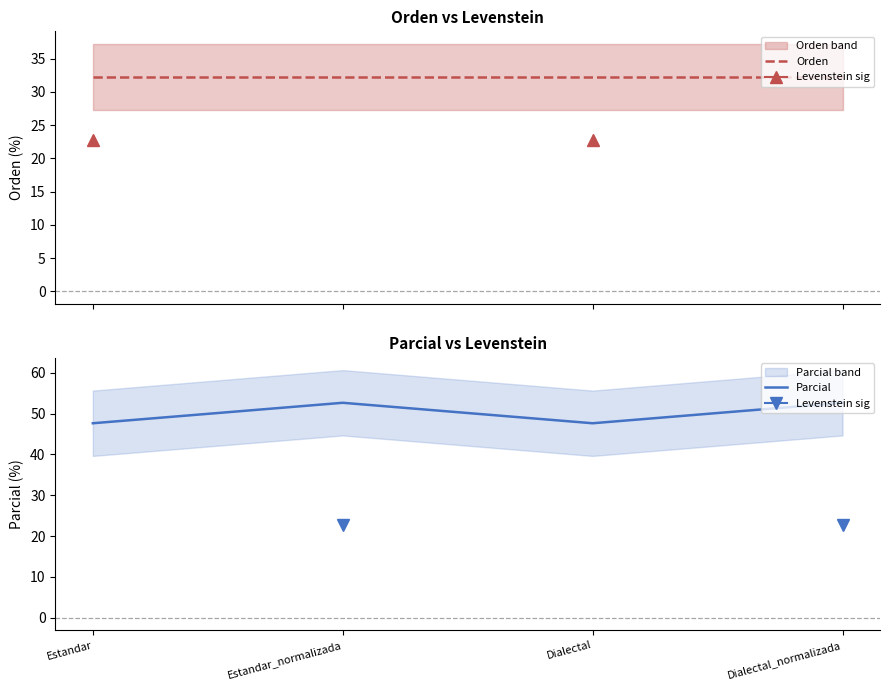

List the series in order of their peak value, highest first.

Parcial, Orden